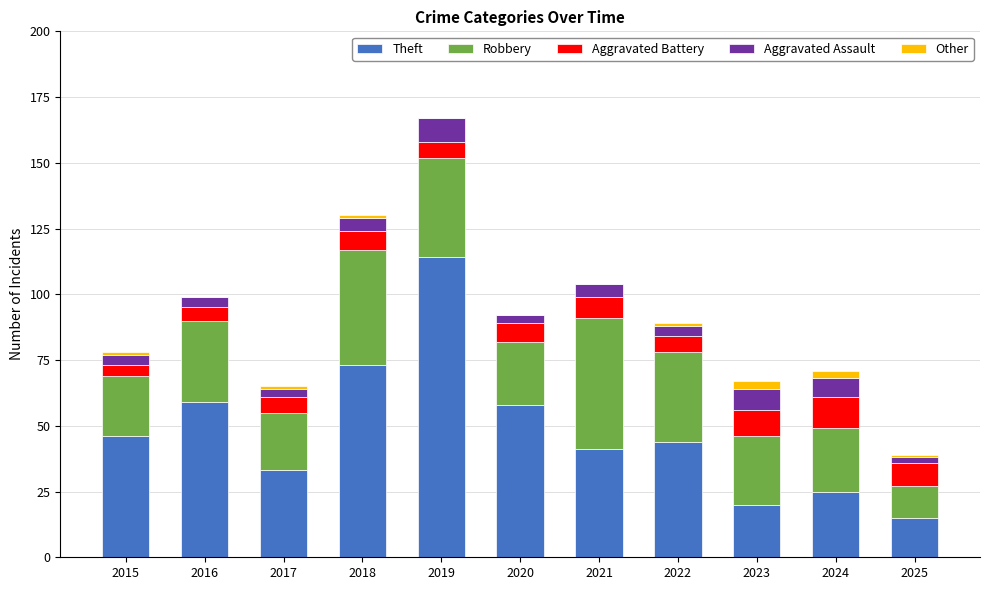

What is the total value across all series at 2020?

92